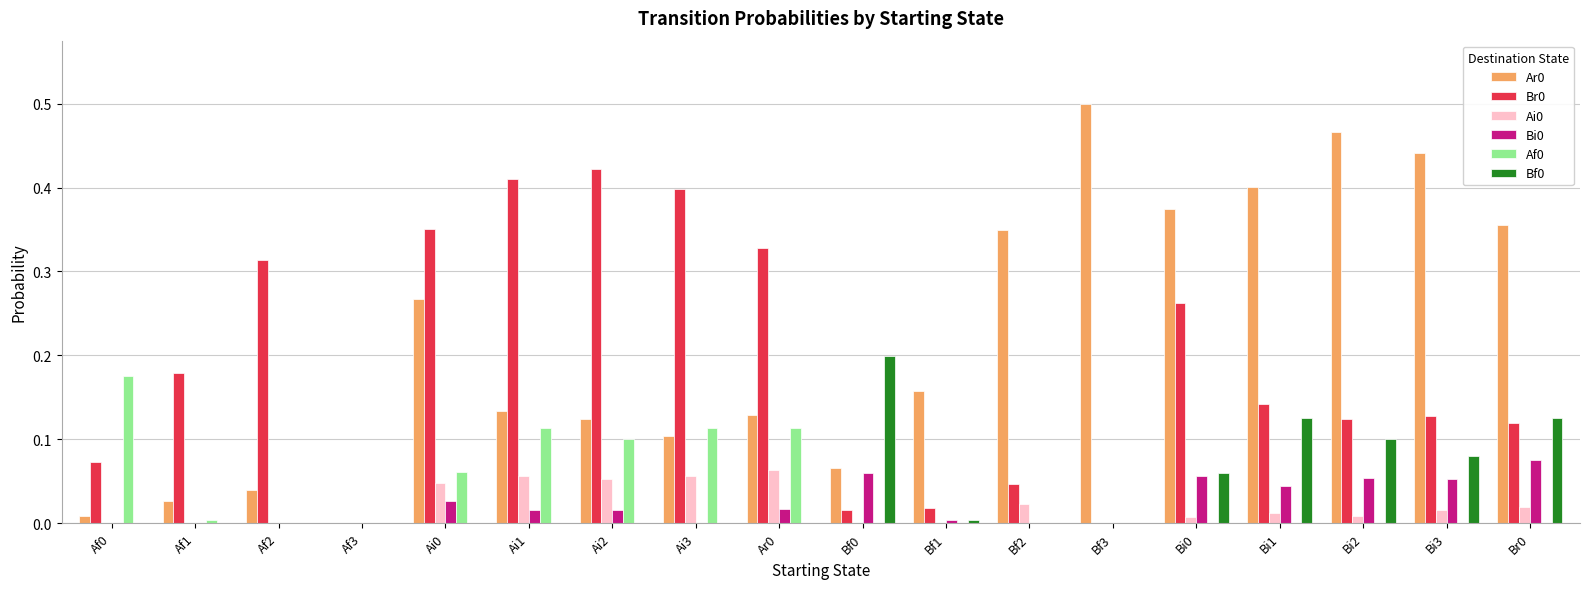

True or false: Br0 has a value of 0.4 at Bi0.

False